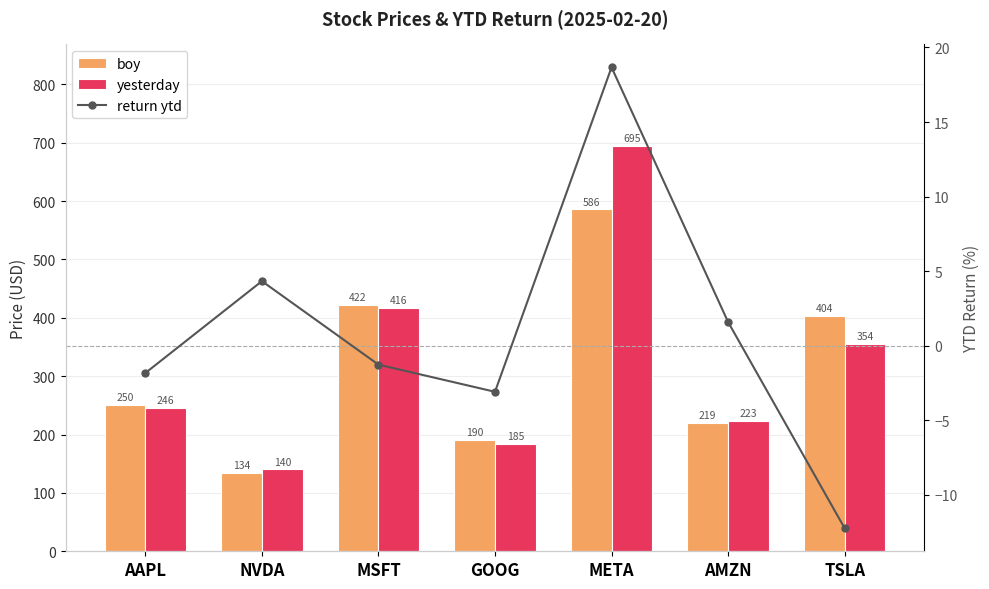

Read the return ytd value at MSFT.

-1.3